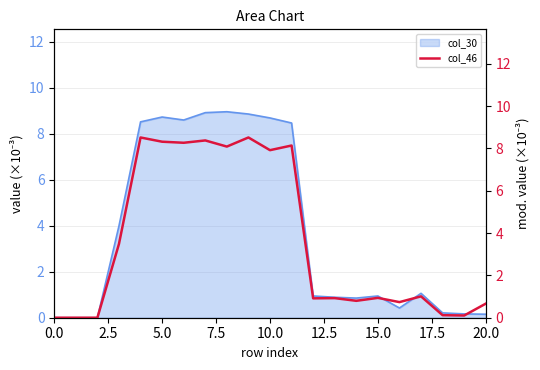

True or false: the data shows 11.3 at 9.

False